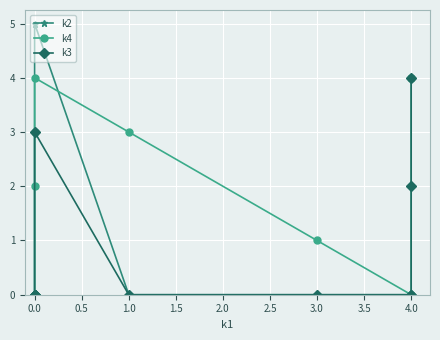

Which series ends up on top after the final intersection of k4 and k2?

k4